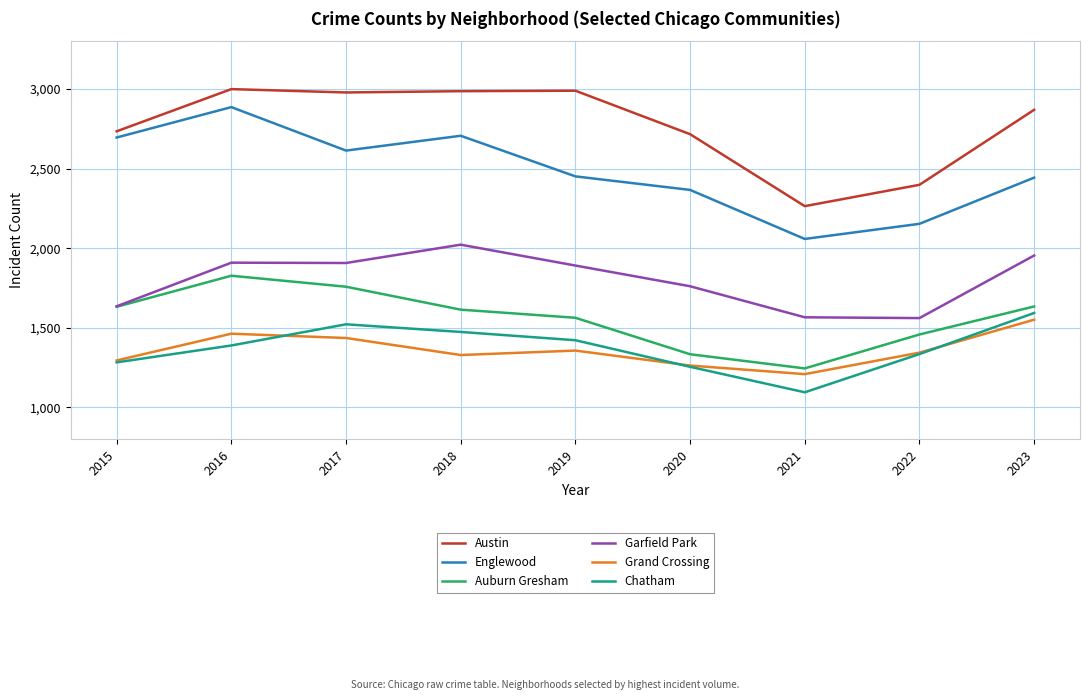

Which category has the highest value in the Garfield Park series?

2018